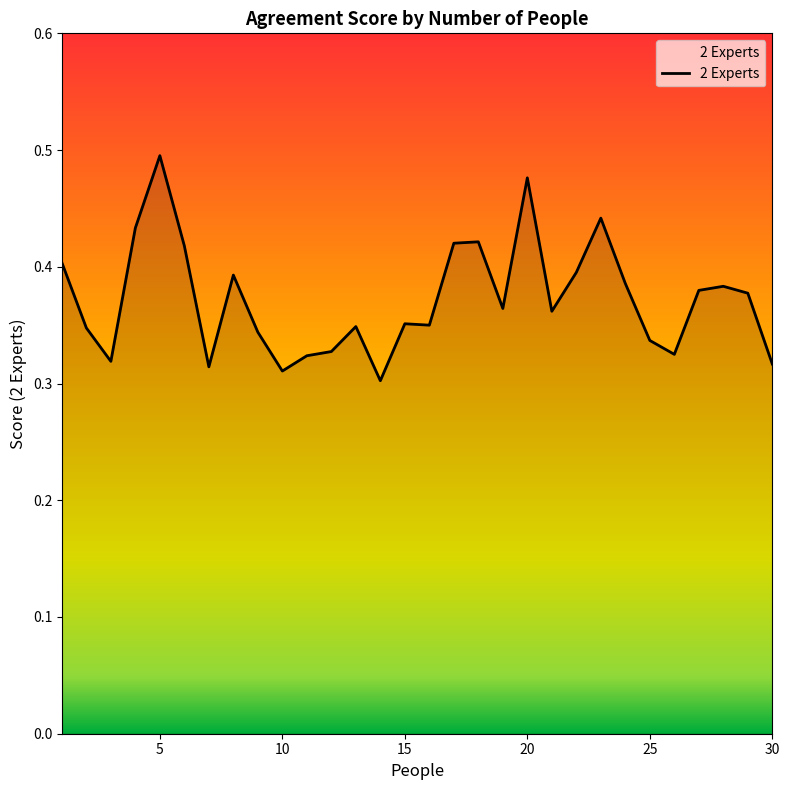

Does the chart have visible grid lines?

No